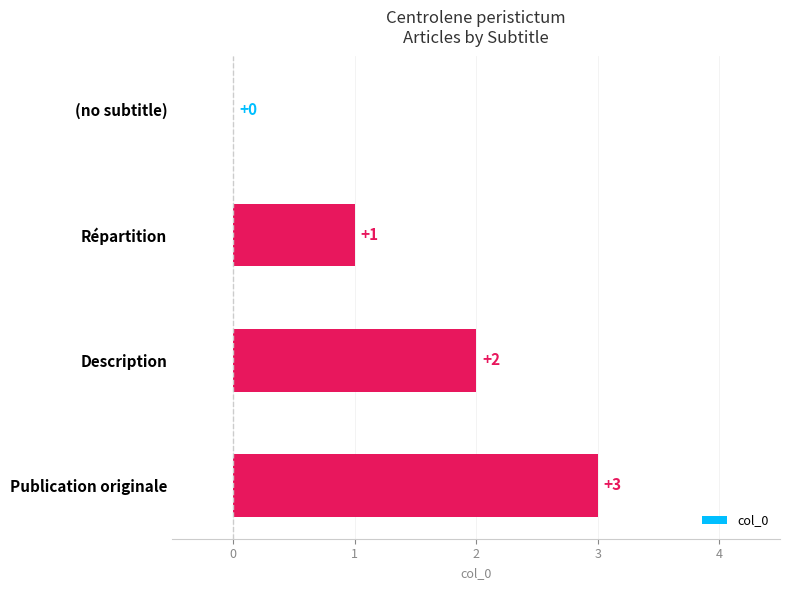

Which has a higher value, Publication originale or Répartition?

Publication originale